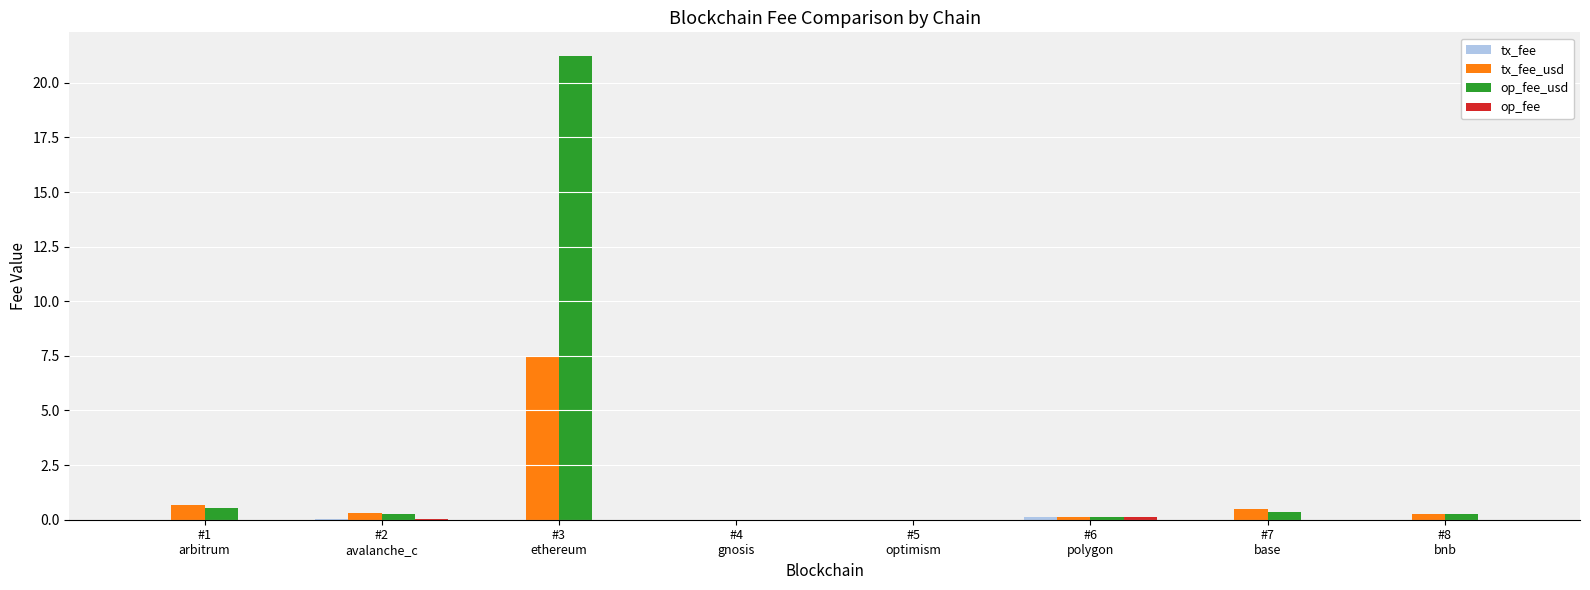

Does the chart contain stacked bars?

No